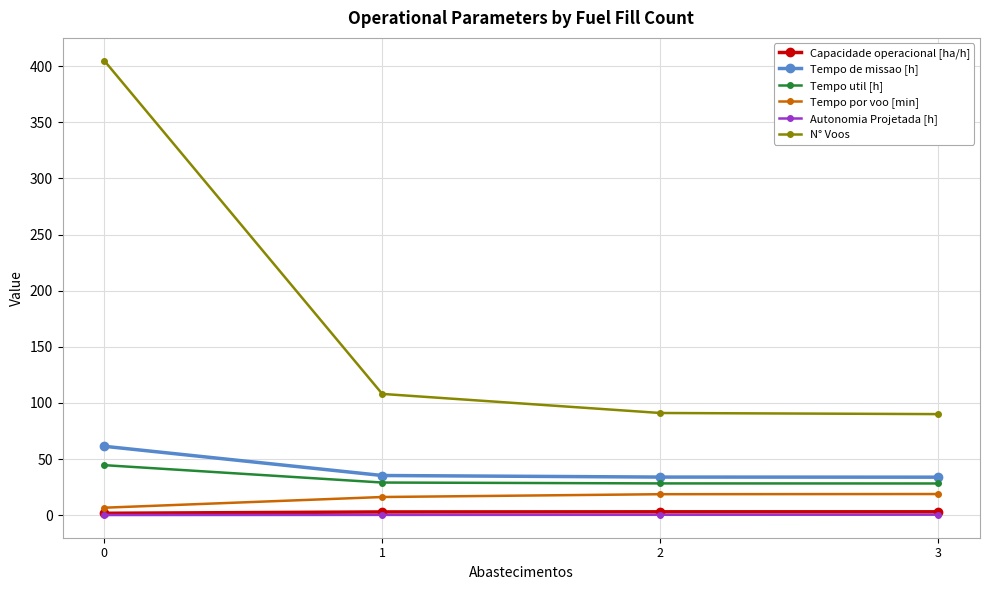

What is the highest value of the Tempo por voo [min] series?

18.8